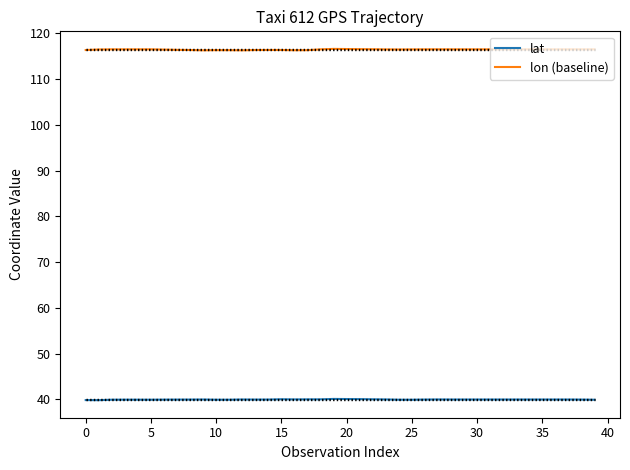

What is the smallest value displayed?

39.8